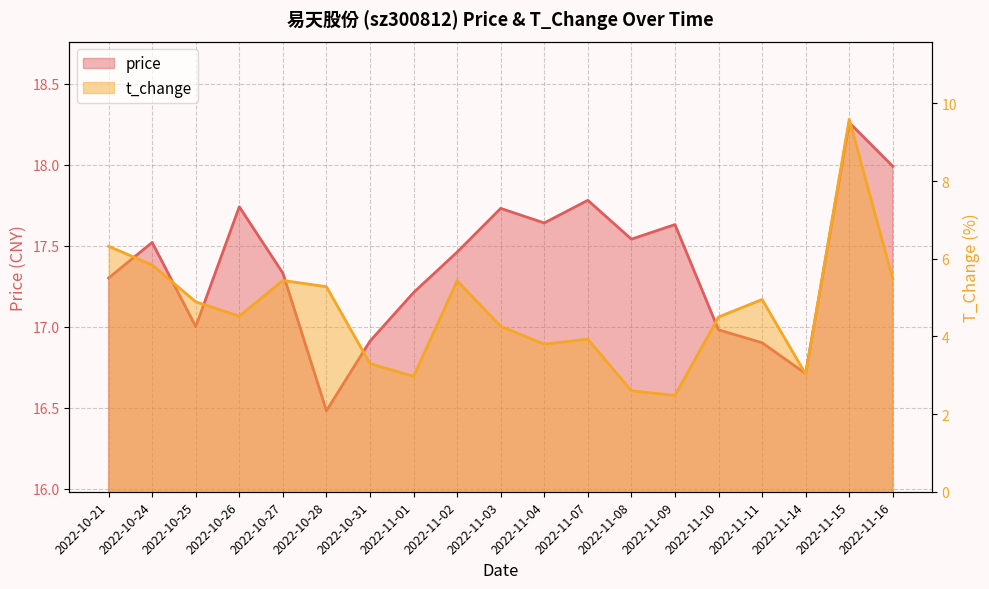

Rank the series by their maximum value, from highest to lowest.

price, t_change